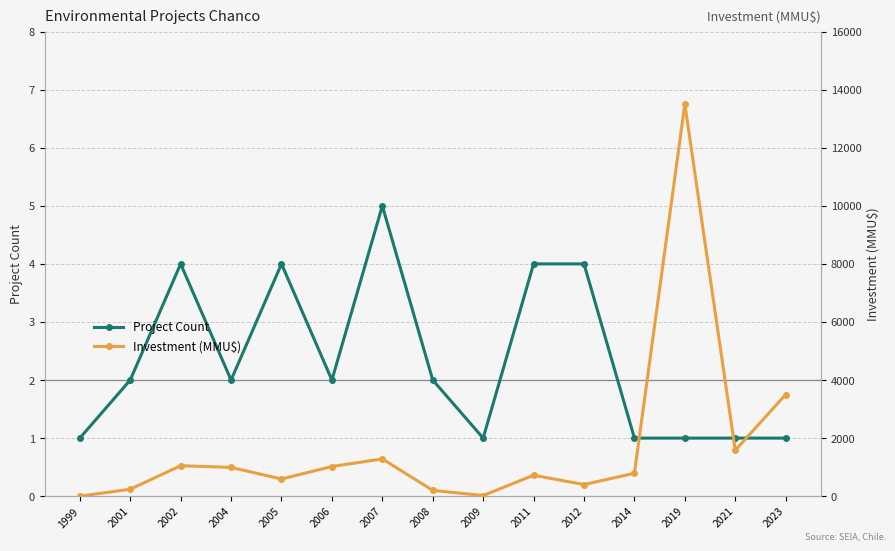

Reading right to left, extract all data points from this chart.

Project Count: 2023=1	2021=1	2019=1	2014=1	2012=4	2011=4	2009=1	2008=2	2007=5	2006=2	2005=4	2004=2	2002=4	2001=2	1999=1
Investment (MMU$): 2023=3500	2021=1582	2019=13500	2014=790	2012=400	2011=722	2009=22	2008=200	2007=1283	2006=1022	2005=592	2004=991	2002=1050	2001=240	1999=0